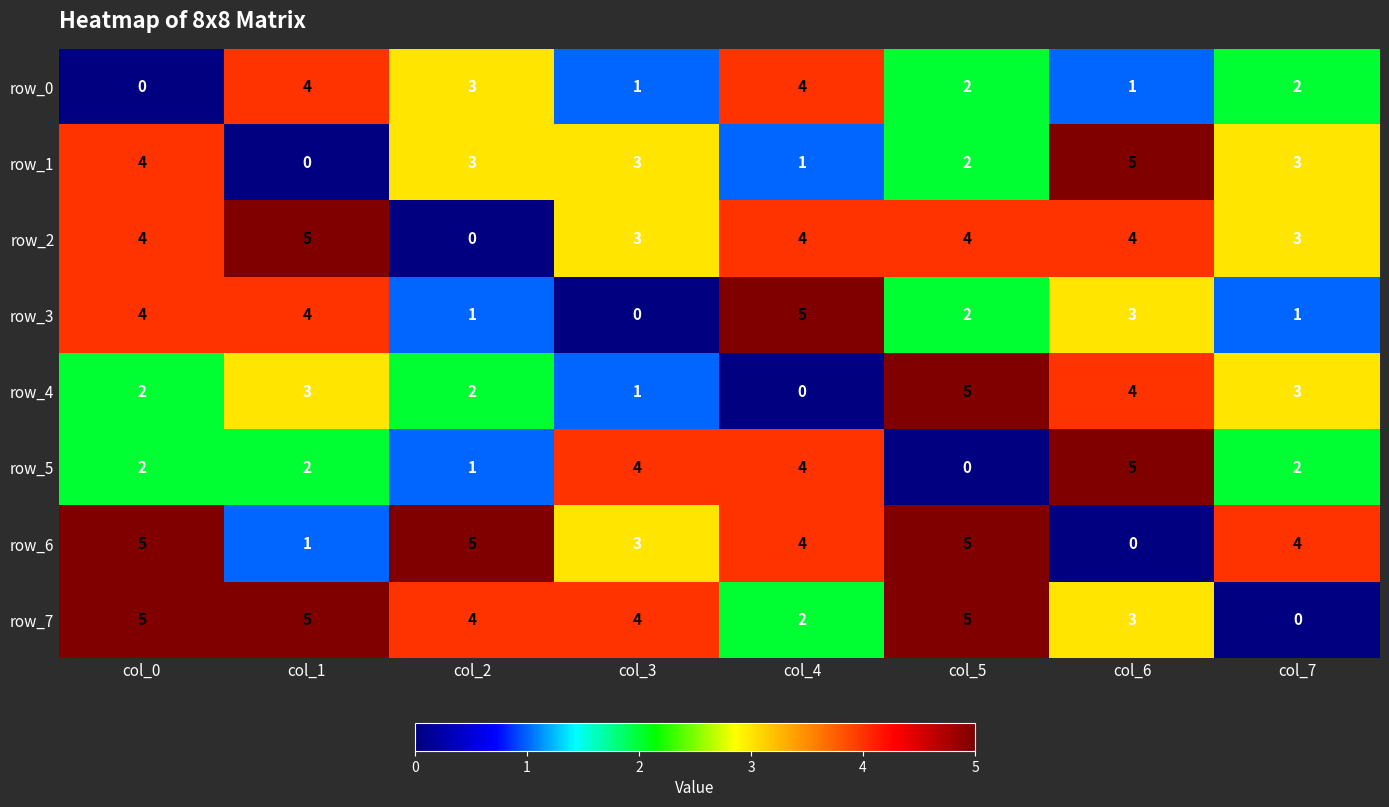

What is the difference between the row_4 values at col_0 and col_3?

1